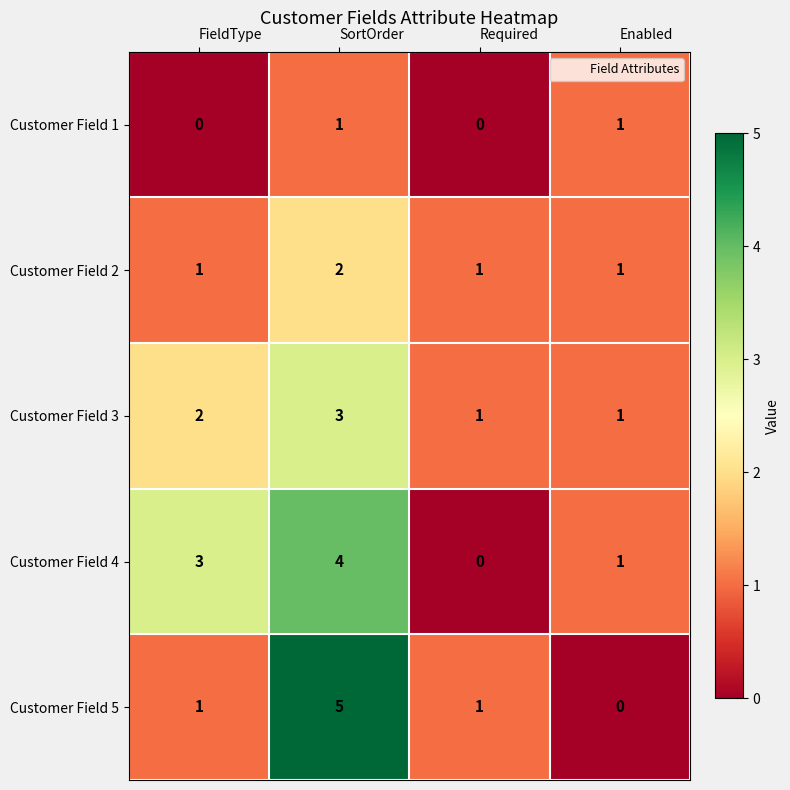

What is the sum of the Customer Field 5 values at Required and SortOrder?

6